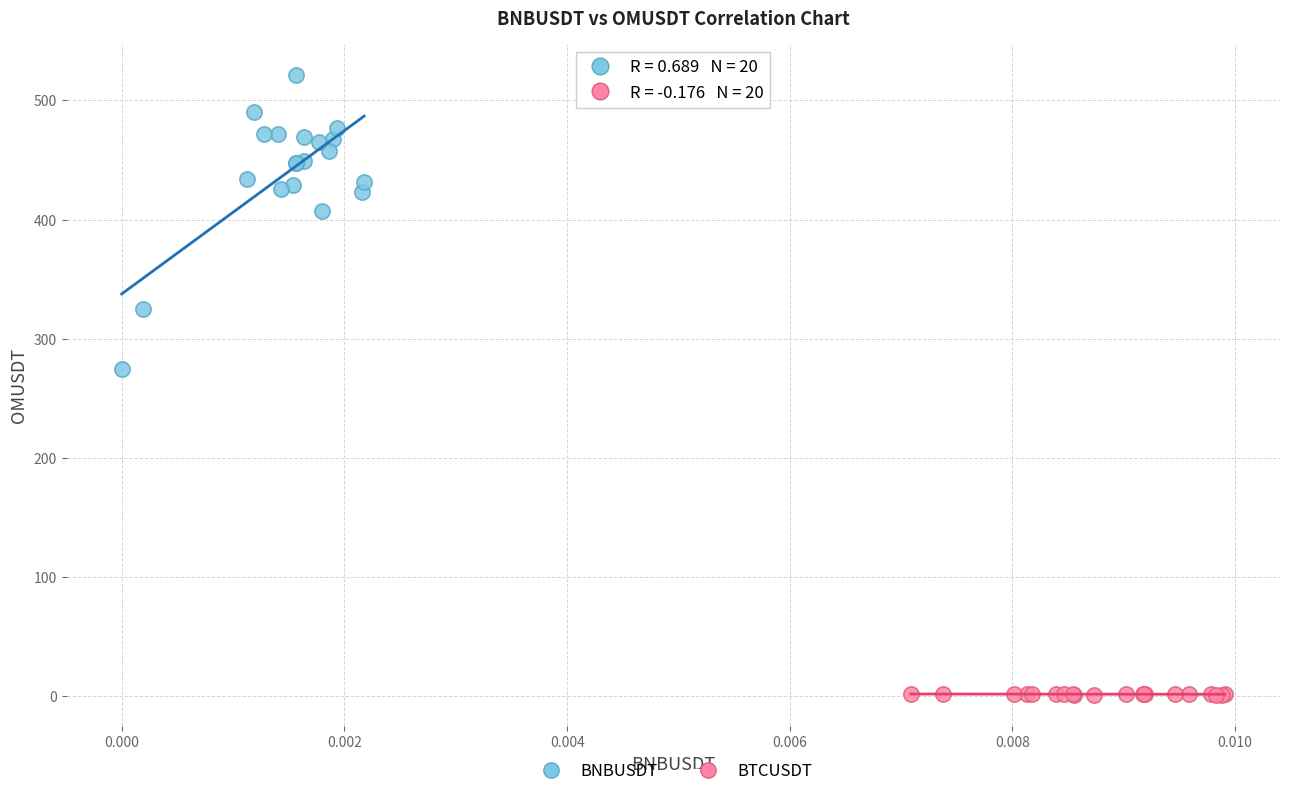

What are all the series names shown in the legend?

BNBUSDT, BTCUSDT